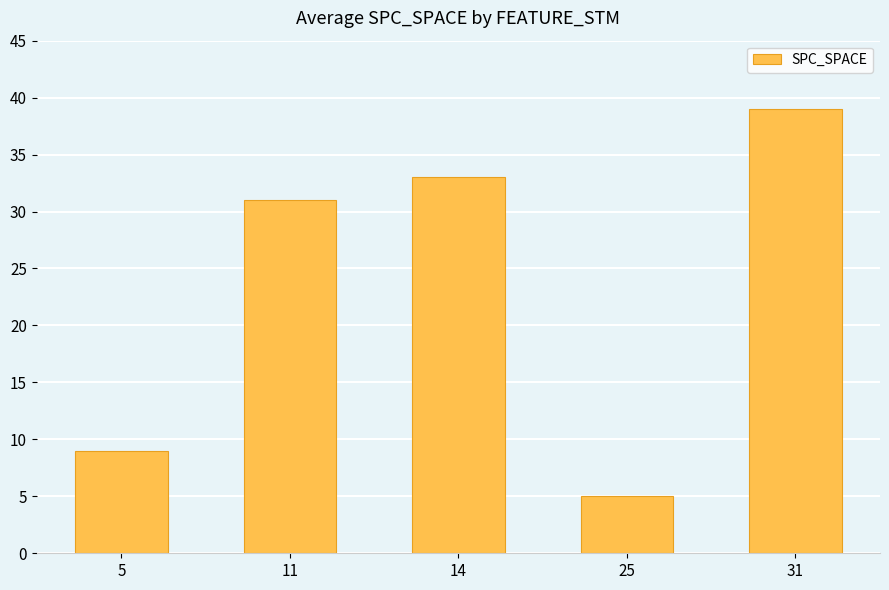

What is the value of the 5th bar from the left?

39